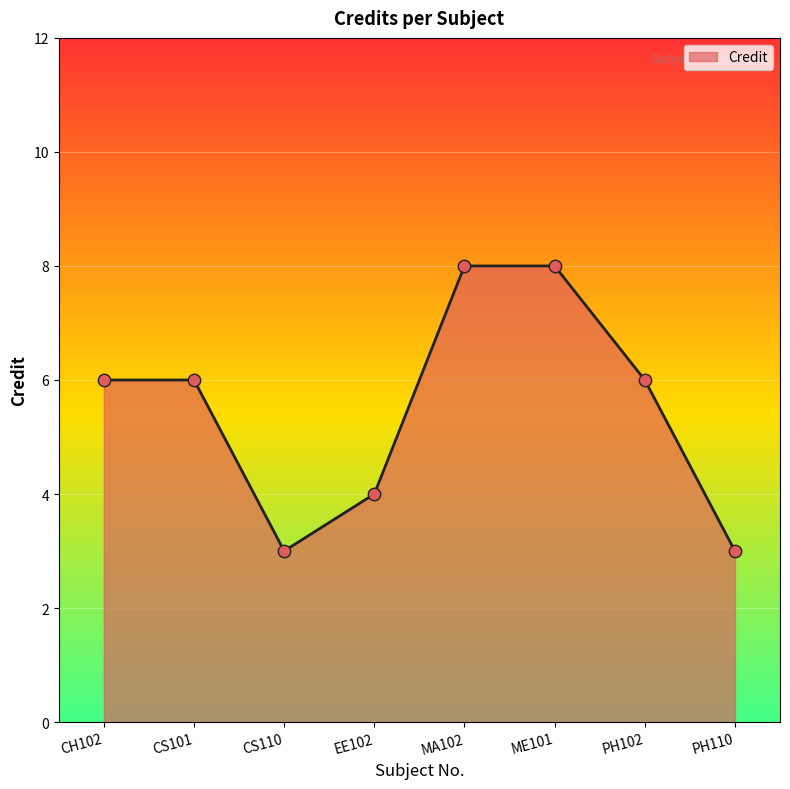

Which has a higher value, EE102 or MA102?

MA102